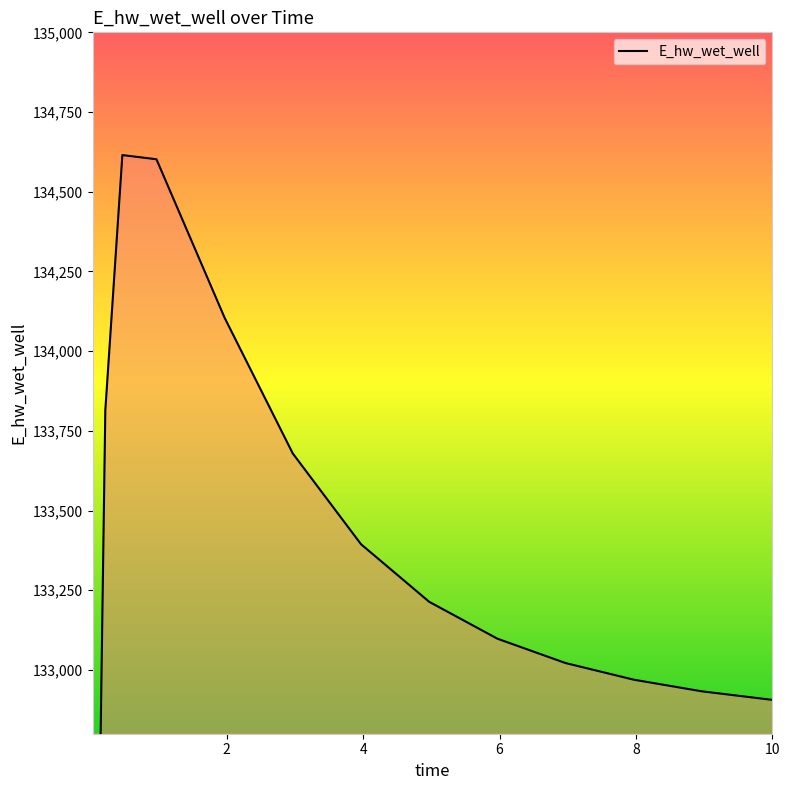

What is the change in value from 0.03125 to 0.96875?

+5536.4